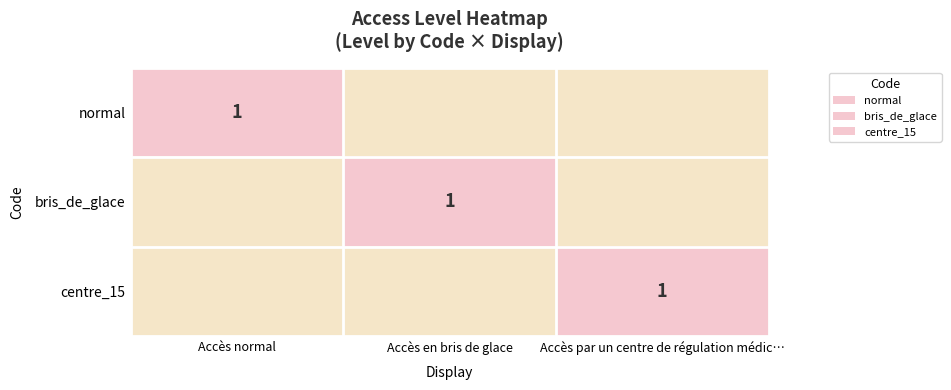

The value of bris_de_glace at Accès en bris de glace is 1. True or false?

True